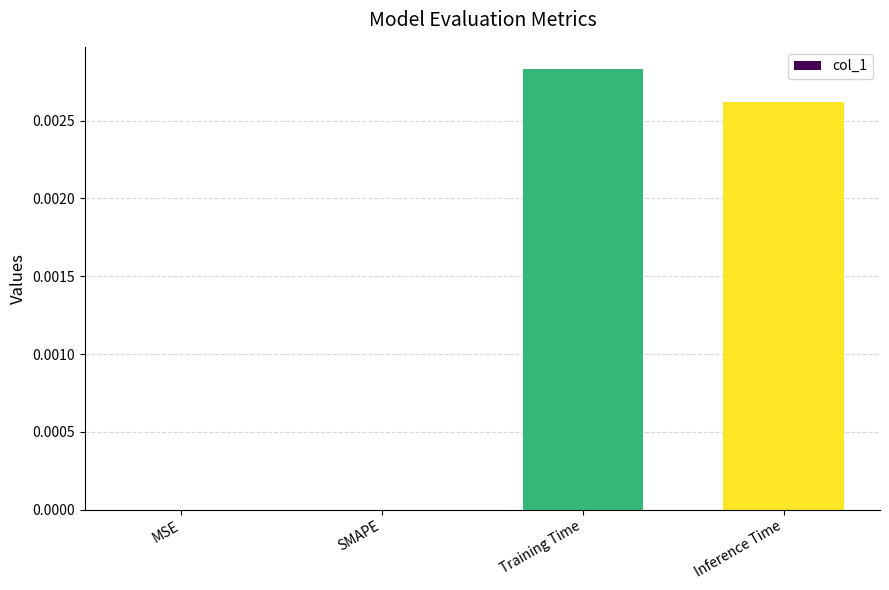

True or false: the data shows 0.0 at SMAPE.

True